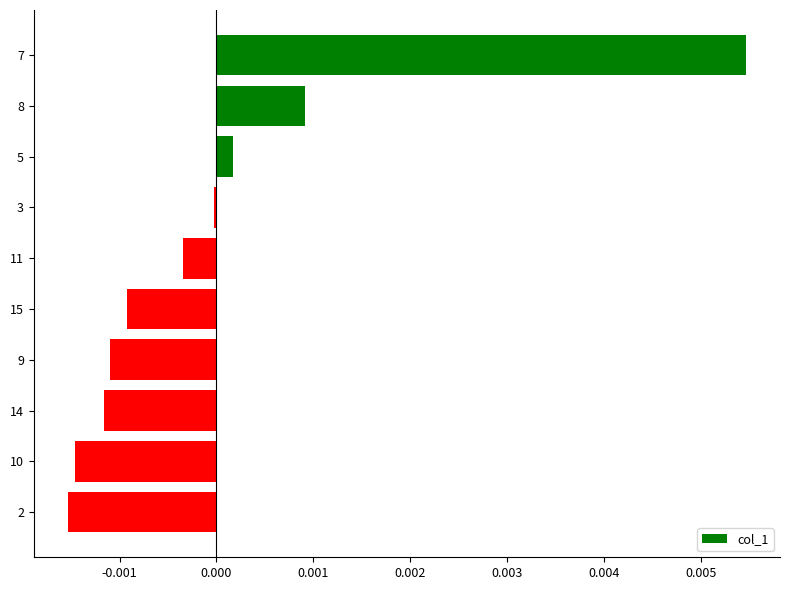

What is the label of the 6th bar from the top?

15